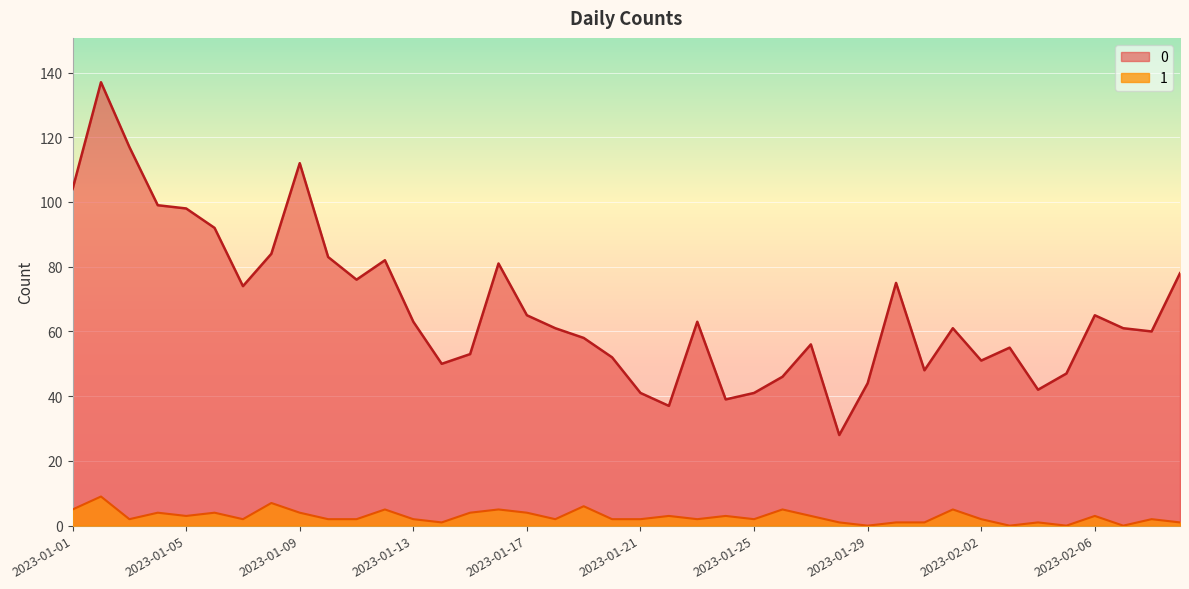

At which category is the sum across all series the highest?

2023-01-02